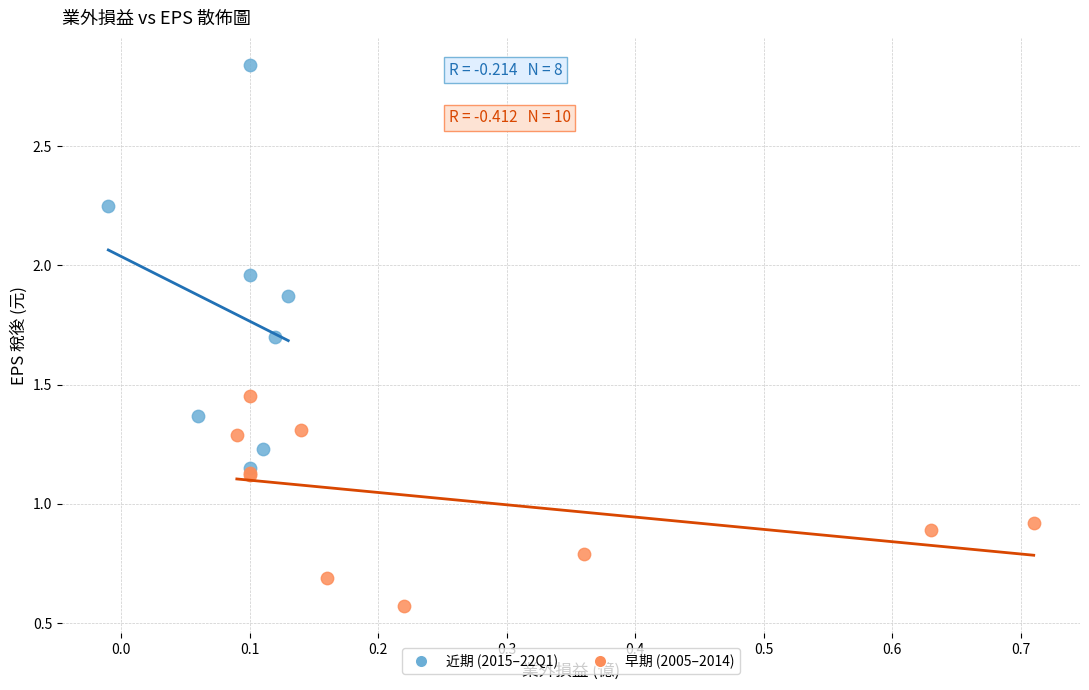

Which series reaches the minimum Y coordinate?

早期 (2005–2014)